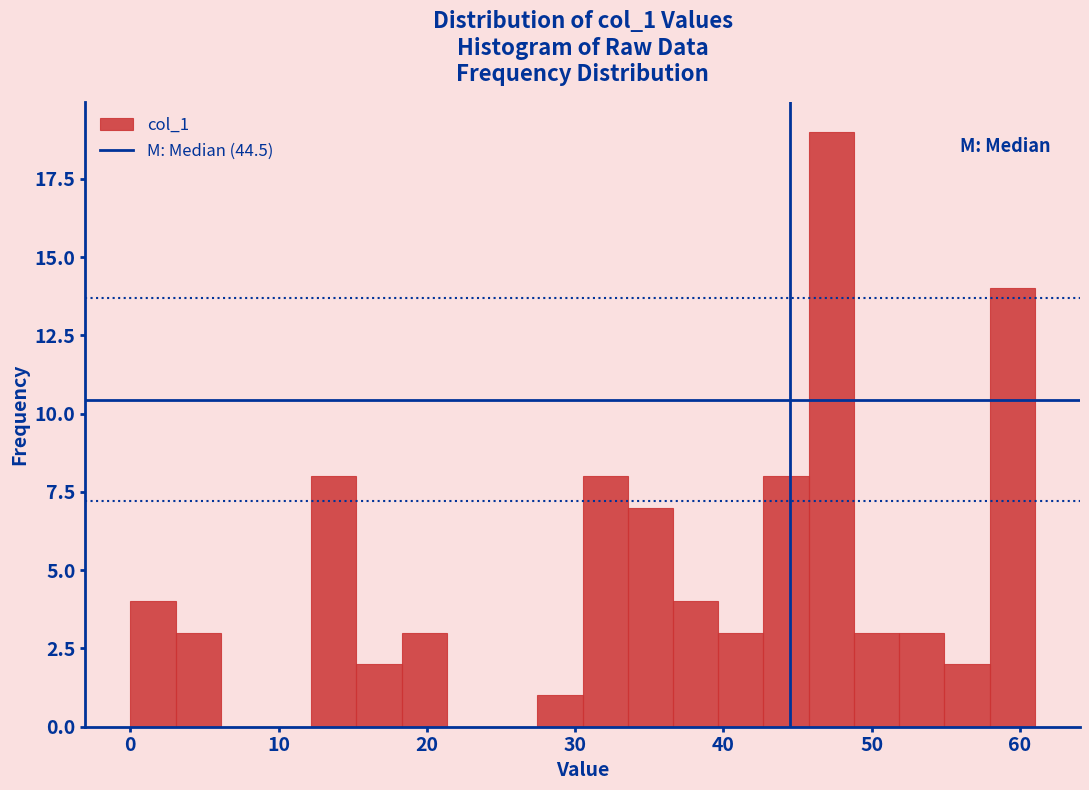

Around what value on the x-axis is the tallest bar? Give the approximate position of its centre, as read against the axis.

47